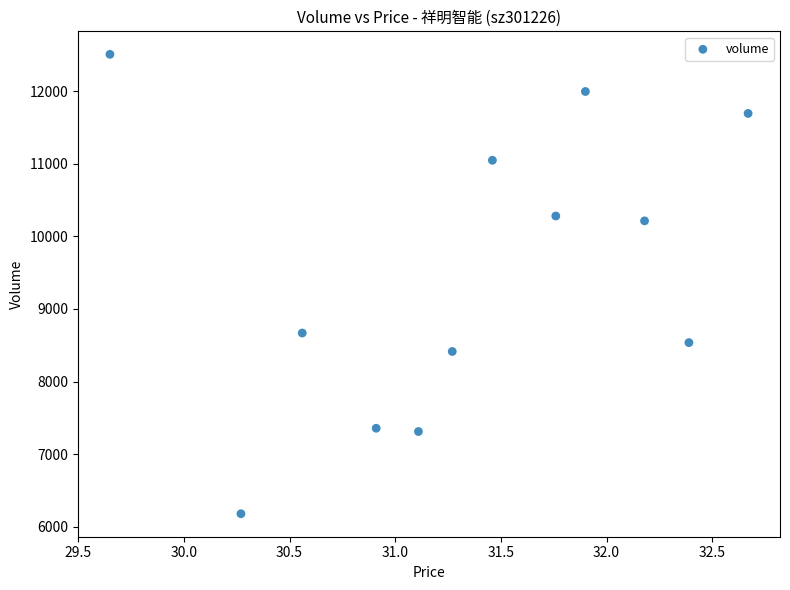

What is the average Y value?

9517